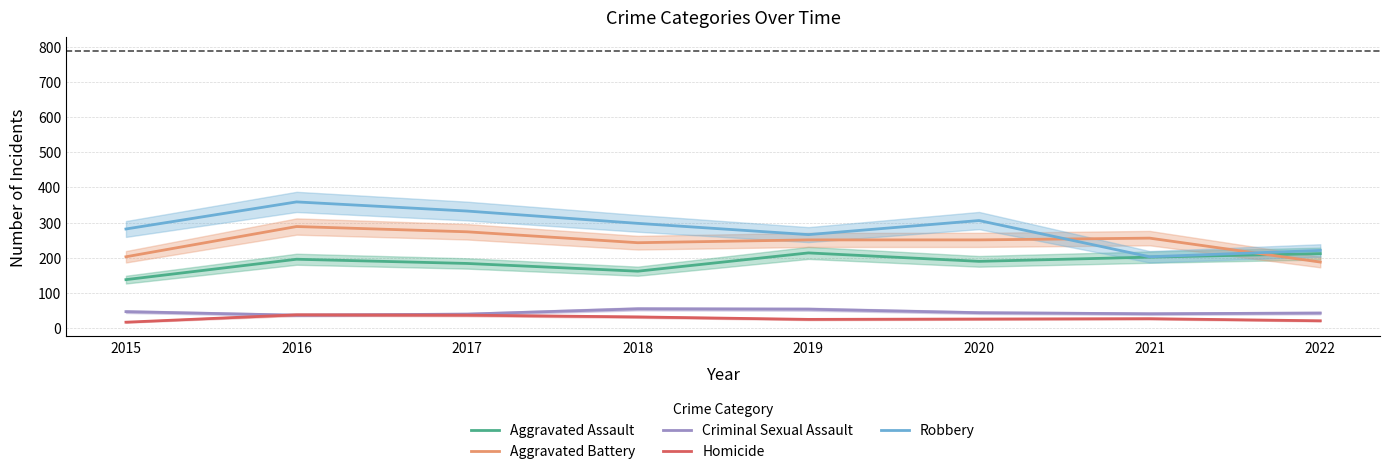

How many categories are shown in the chart?

8